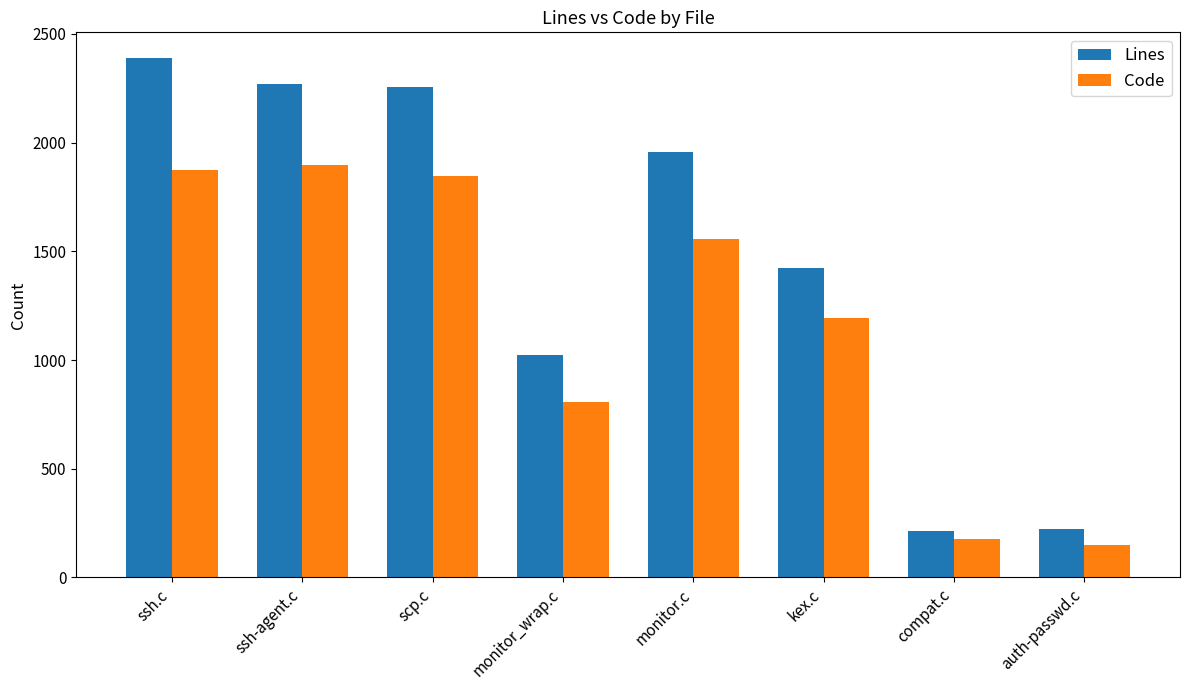

The value of Lines at compat.c is 215. True or false?

True